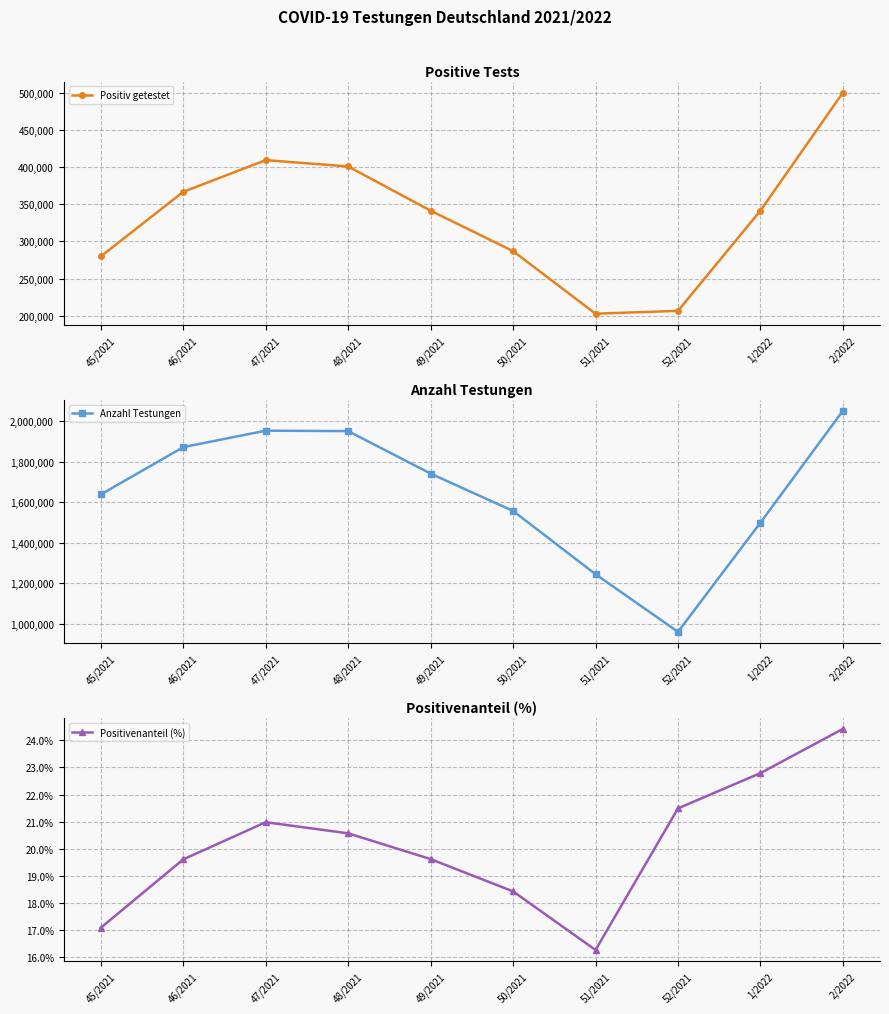

Where is the first local maximum for Positiv getestet?

47/2021